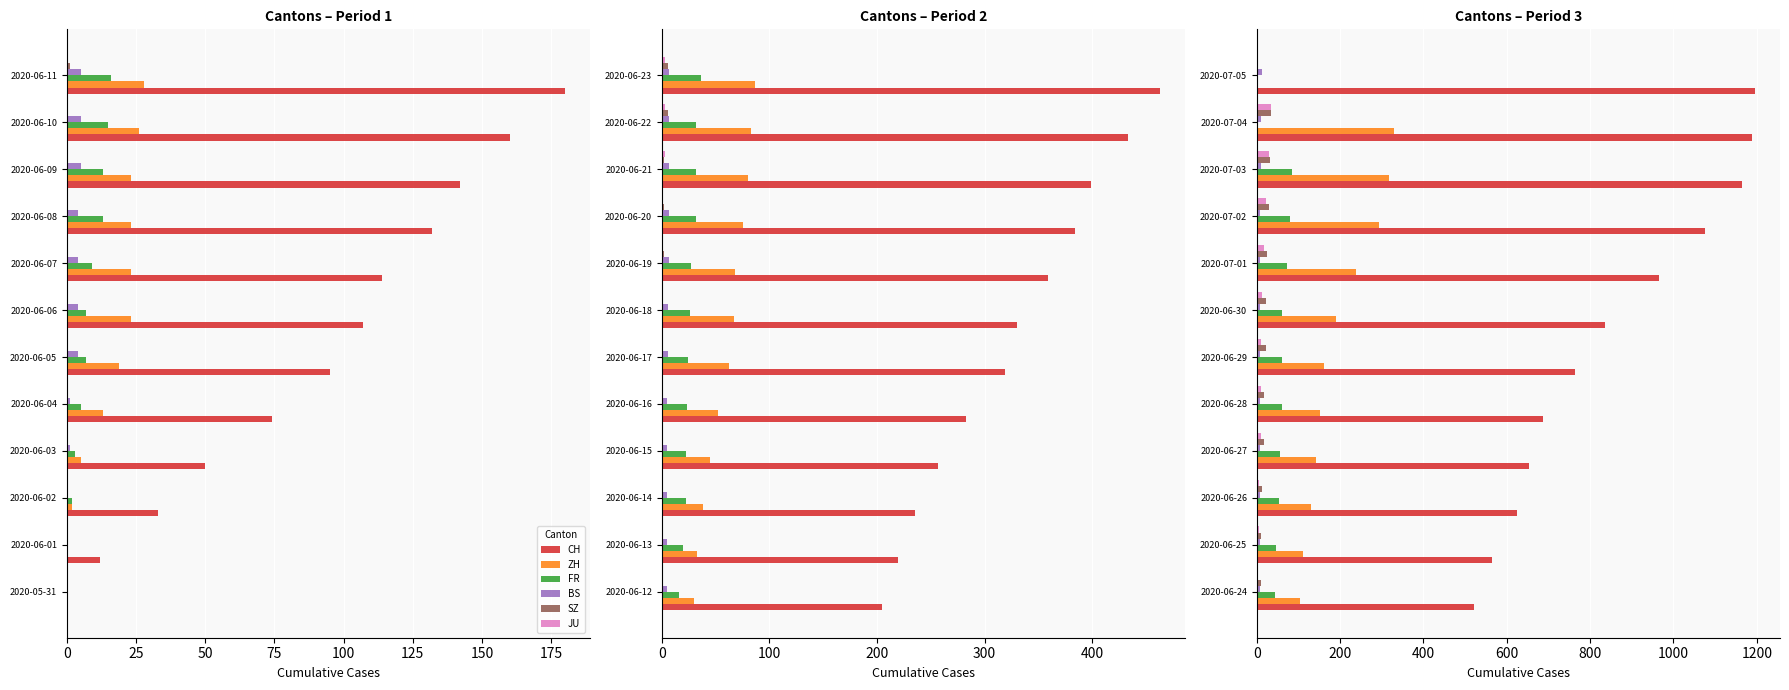

What is the greatest value displayed?

1196